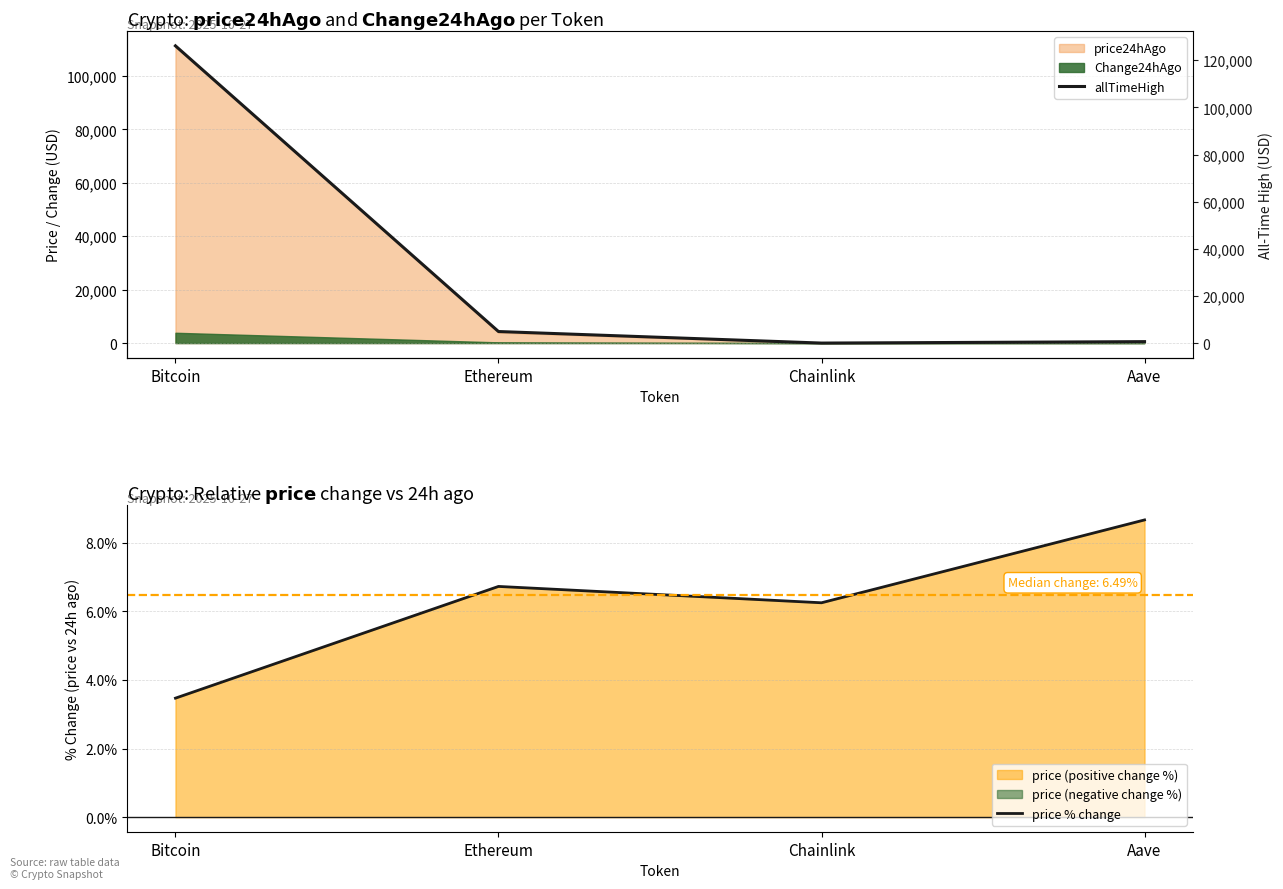

What is the greatest value displayed?

126080.0